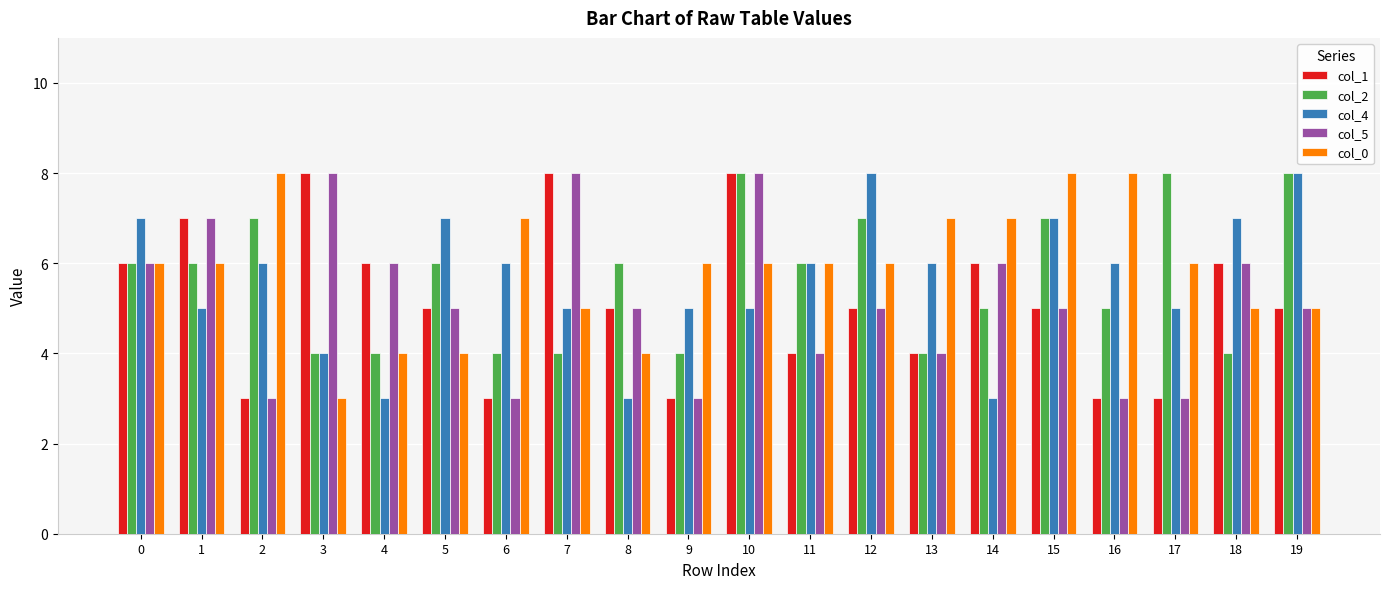

How many bars are there in total?

100